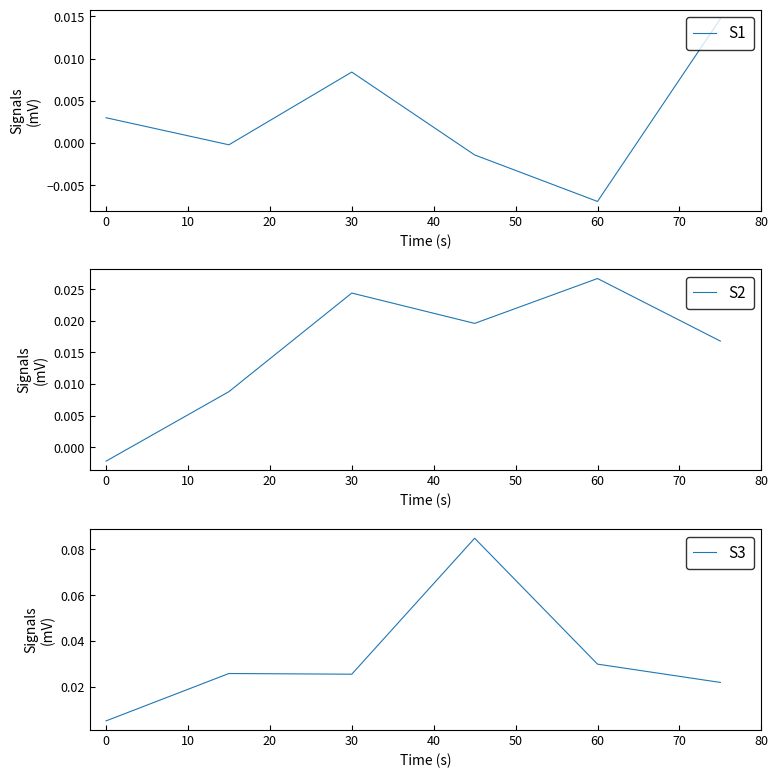

True or false: S3 and S2 intersect in this chart.

False